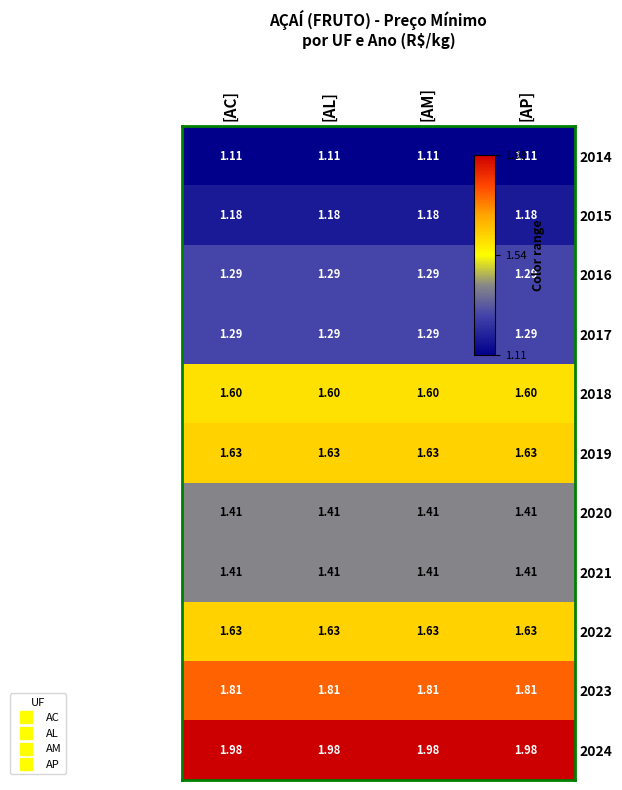

How many series are shown in this chart?

11